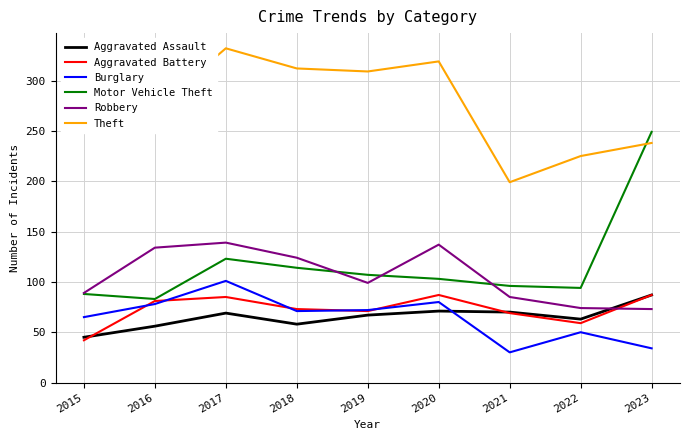

Which series has the widest spread of values?

Motor Vehicle Theft